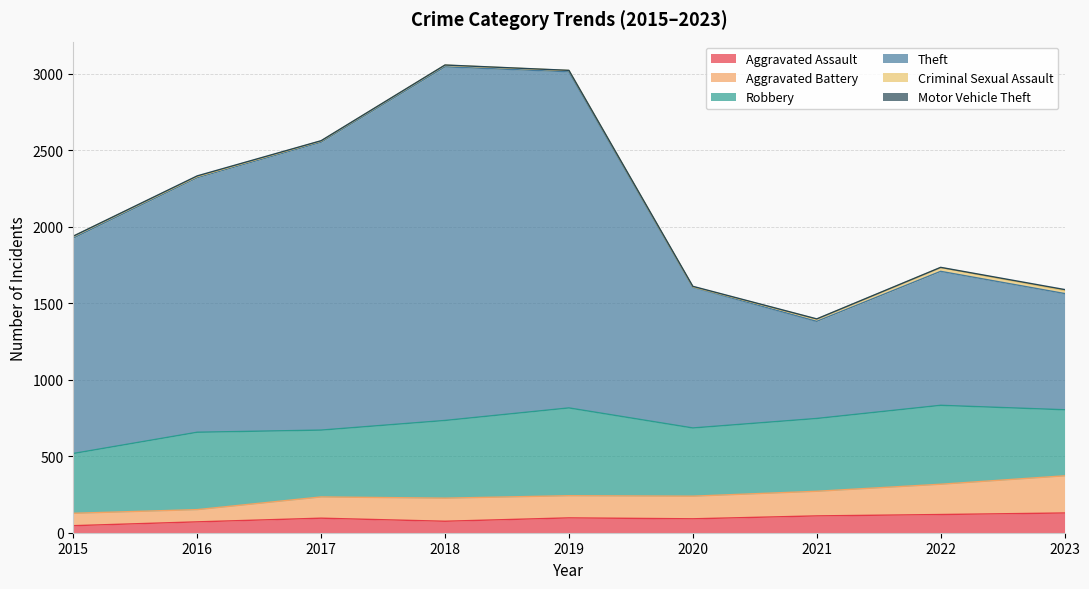

What is the maximum value for Aggravated Assault?

129